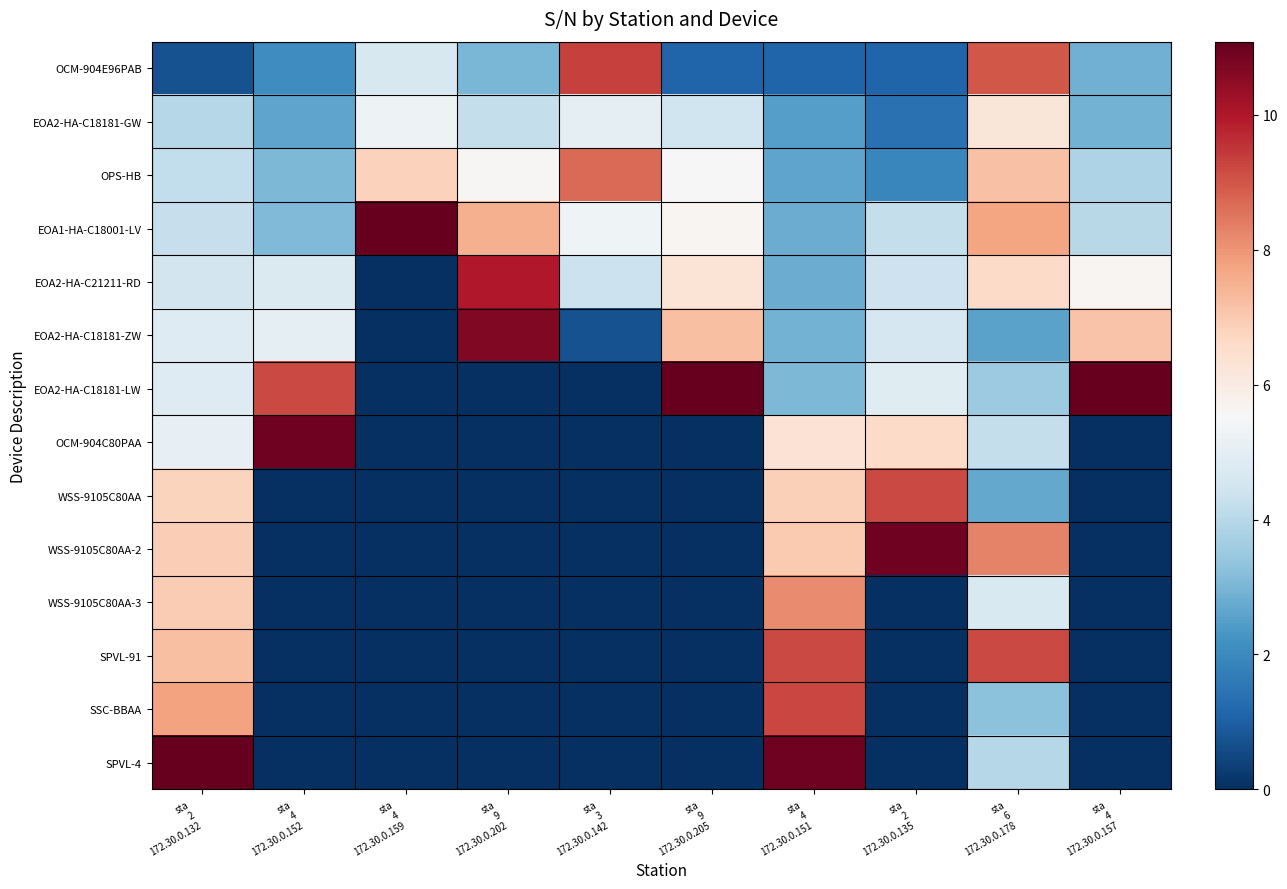

Between sta
6
172.30.0.178 and sta
3
172.30.0.142, which is larger?

sta
3
172.30.0.142